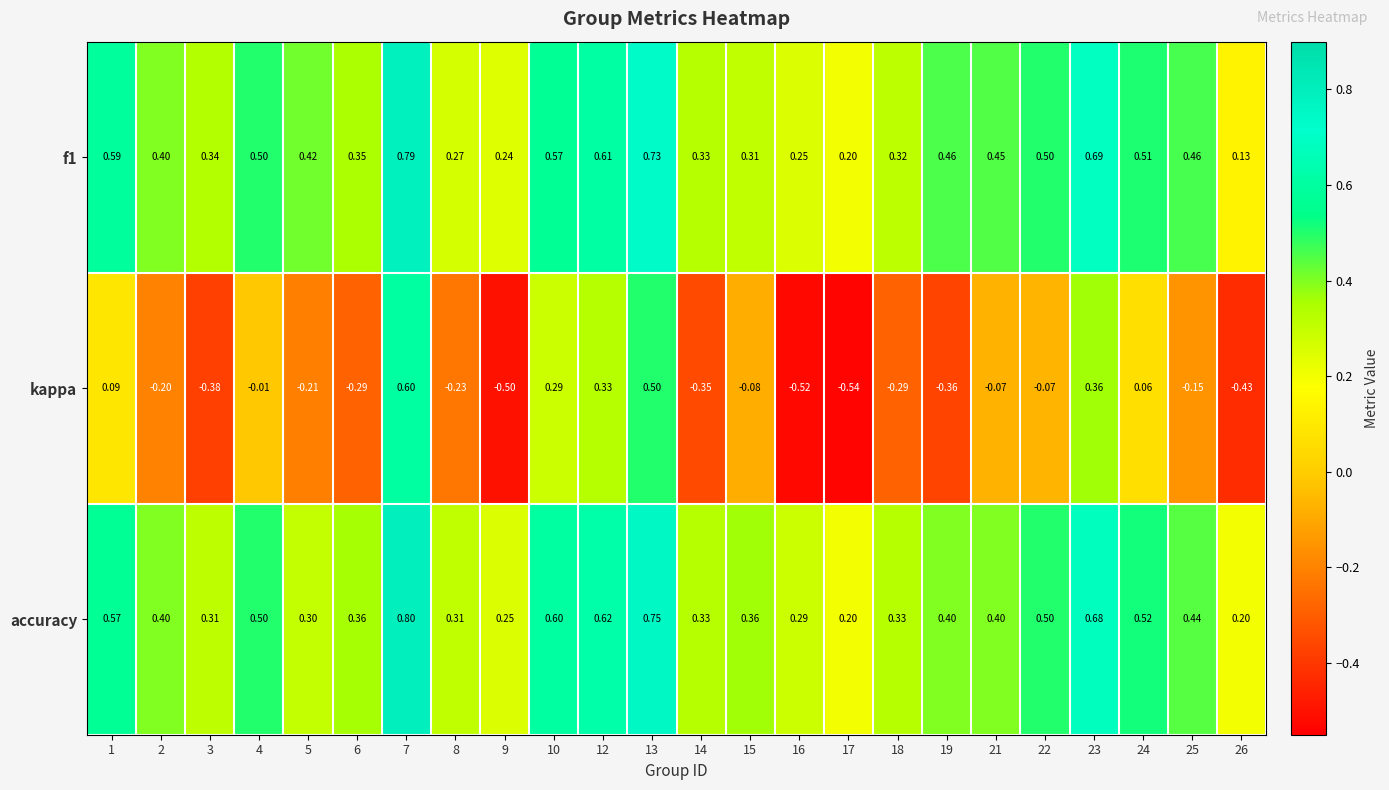

Is the value of f1 at 21 greater than the value of kappa at 14?

Yes